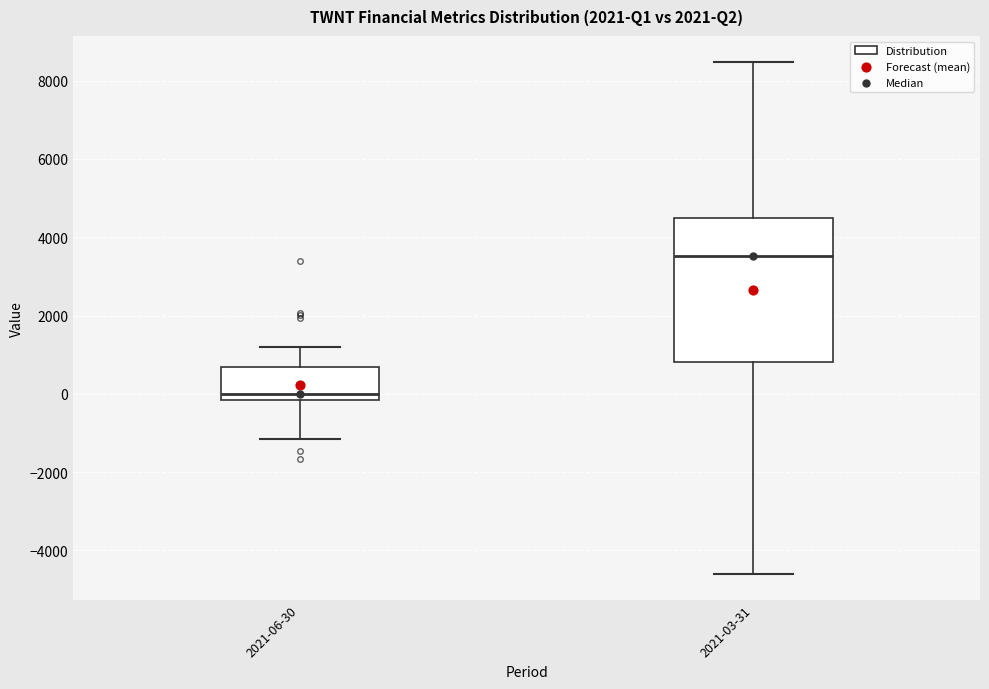

Where does the lower whisker of the box for 2021-03-31 end on the y-axis? The values are not printed on the chart, so give them approximately, as read against the axis.

-4600